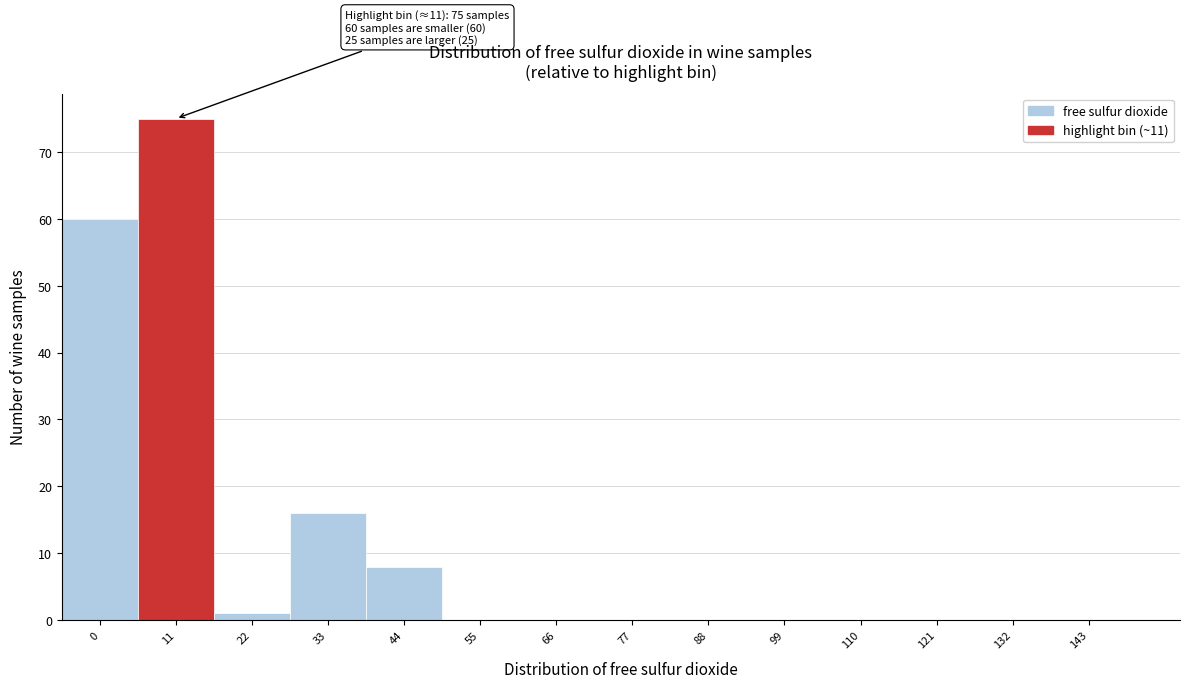

Reading right to left, transcribe all the data shown in this chart.

143=0	132=0	121=0	110=0	99=0	88=0	77=0	66=0	55=0	44=8	33=16	22=1	11=75	0=60